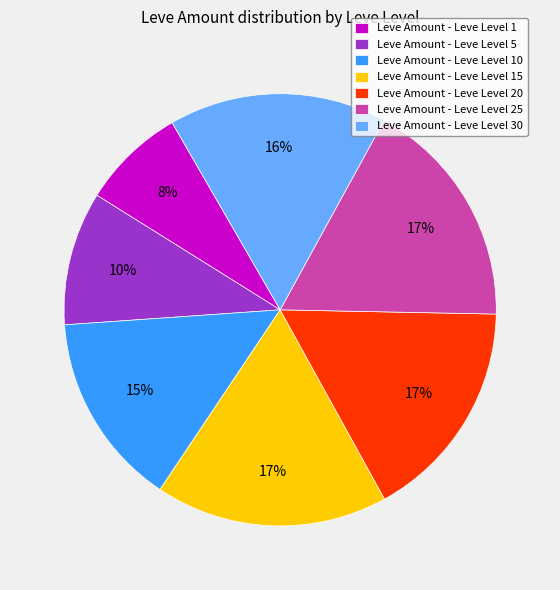

Is there any slice that represents more than half of the pie?

No